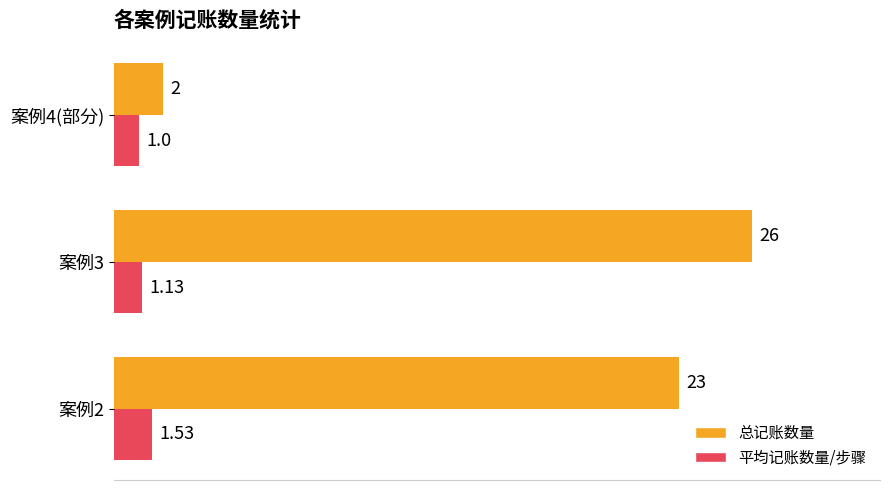

What is the average value of the 平均记账数量/步骤 series?

1.2